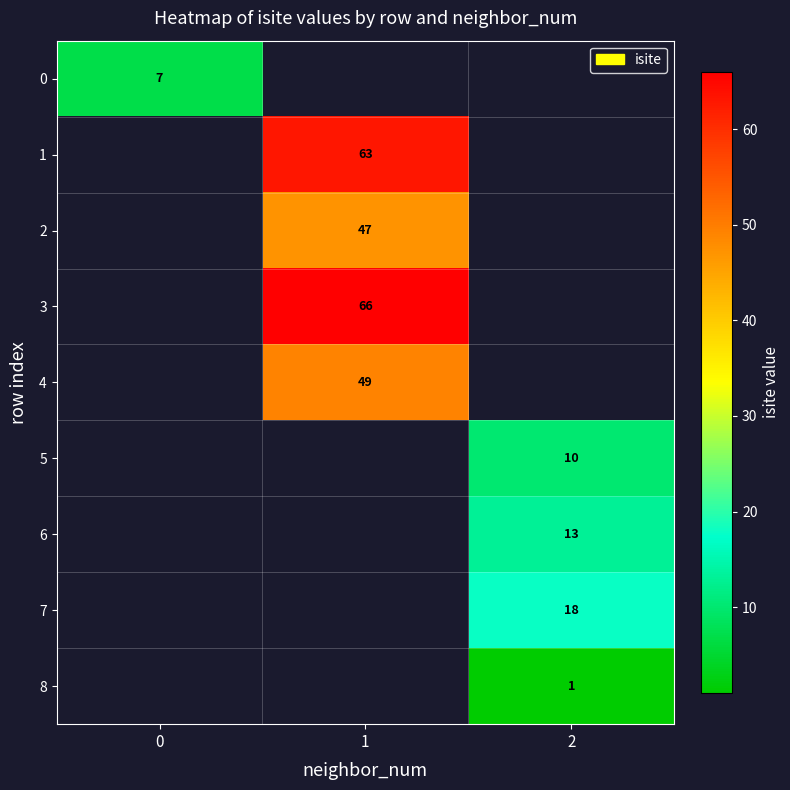

The 2 series shows 47 at 1. True or false?

True